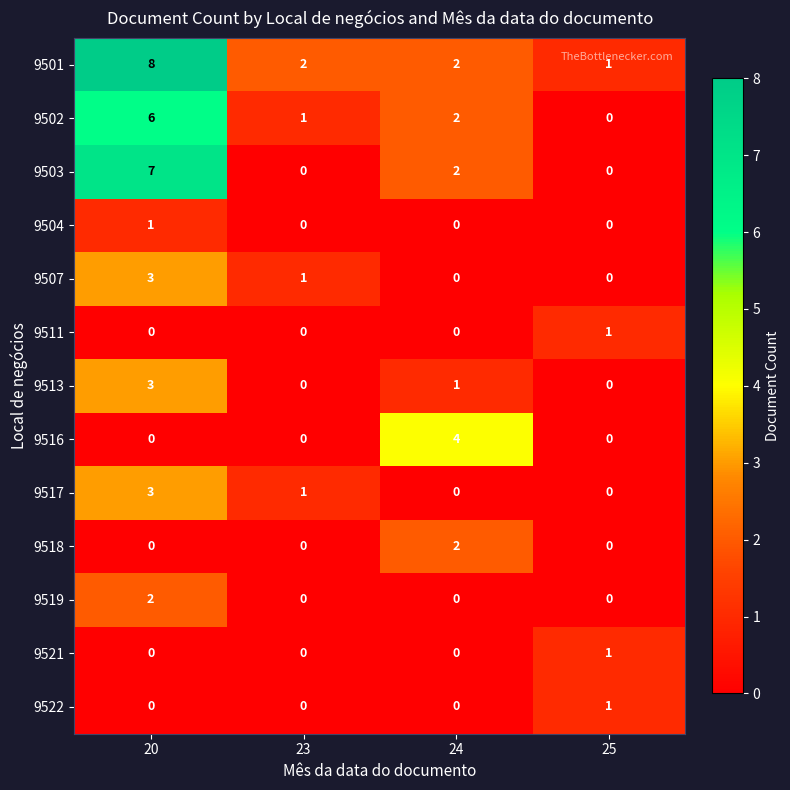

What is the sum of all 9501 values?

13